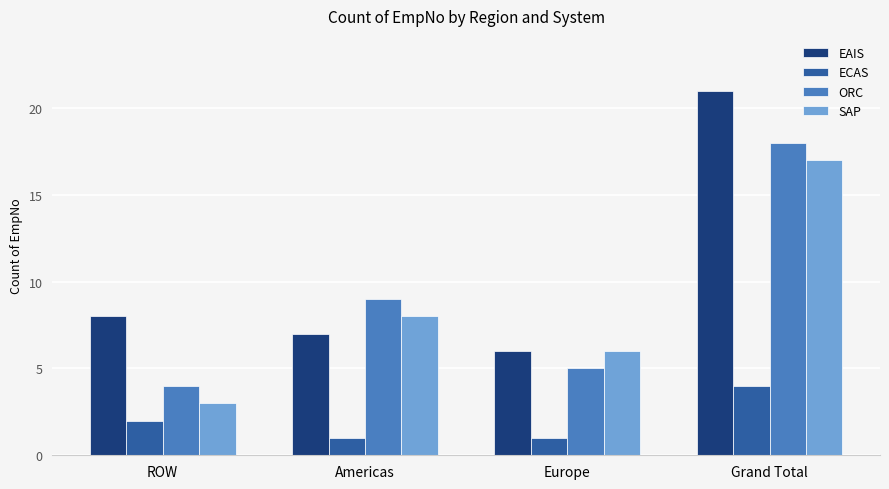

How many data points in ECAS are less than 2?

2